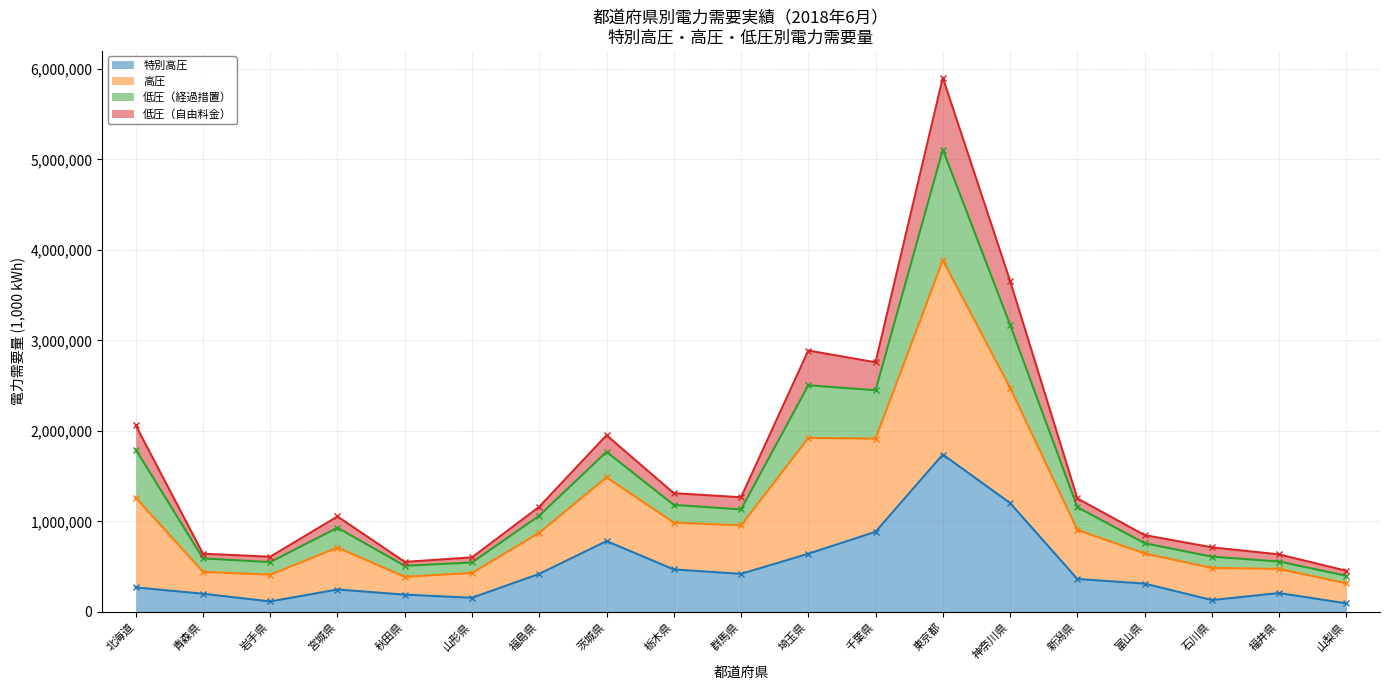

What is the maximum value for 特別高圧?

1738540